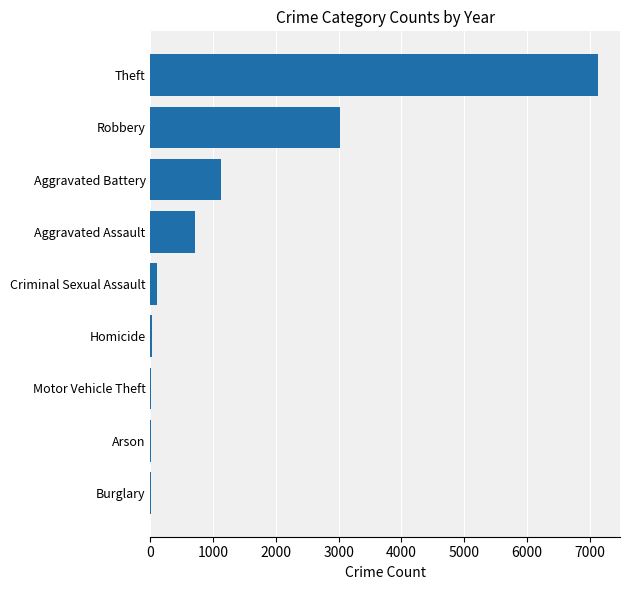

Is it true that the value at Theft is 12176?

False